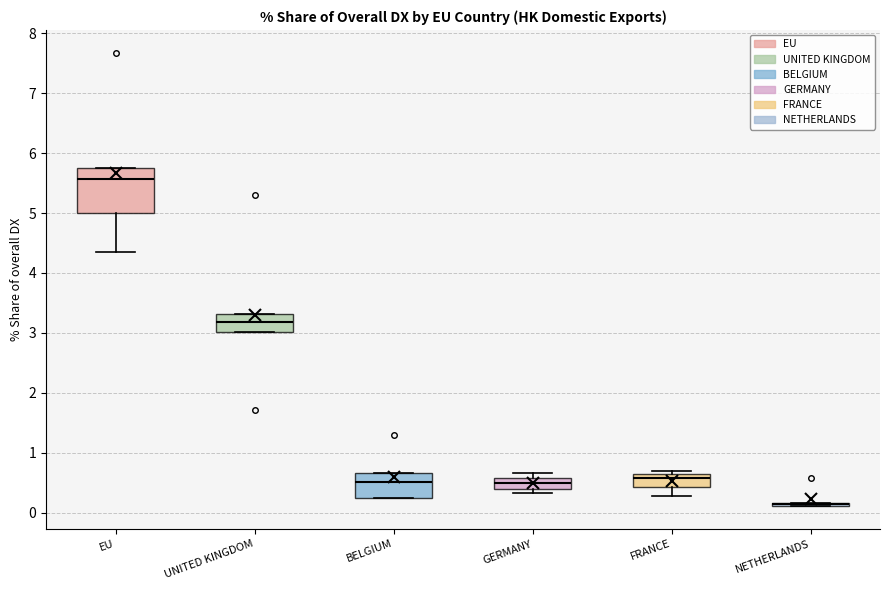

Comparing the boxes themselves (not the whiskers), which one is the tallest?

EU